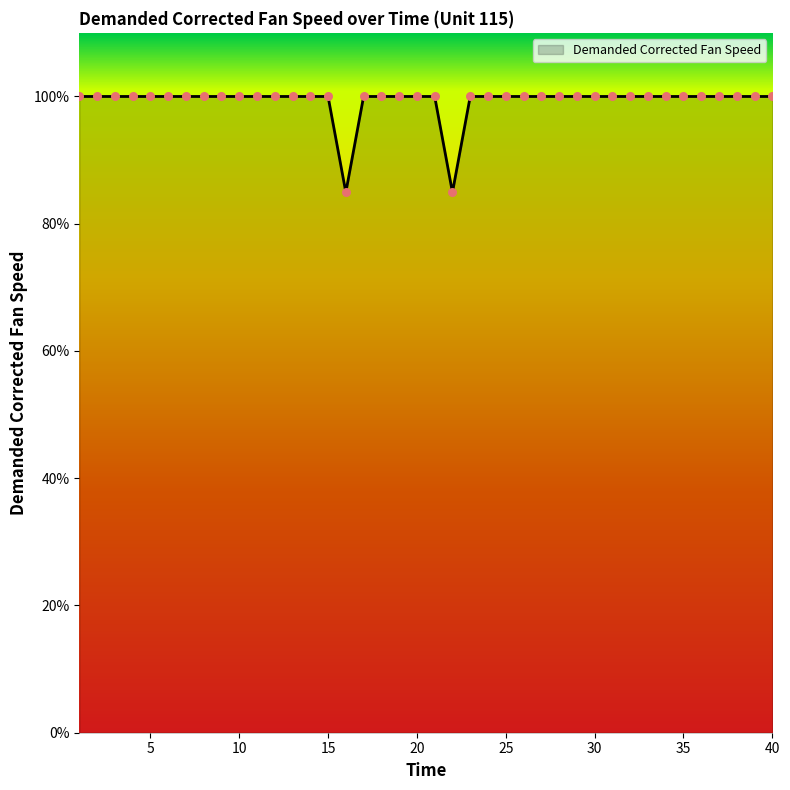

What is the difference between the maximum and minimum values?

15.1